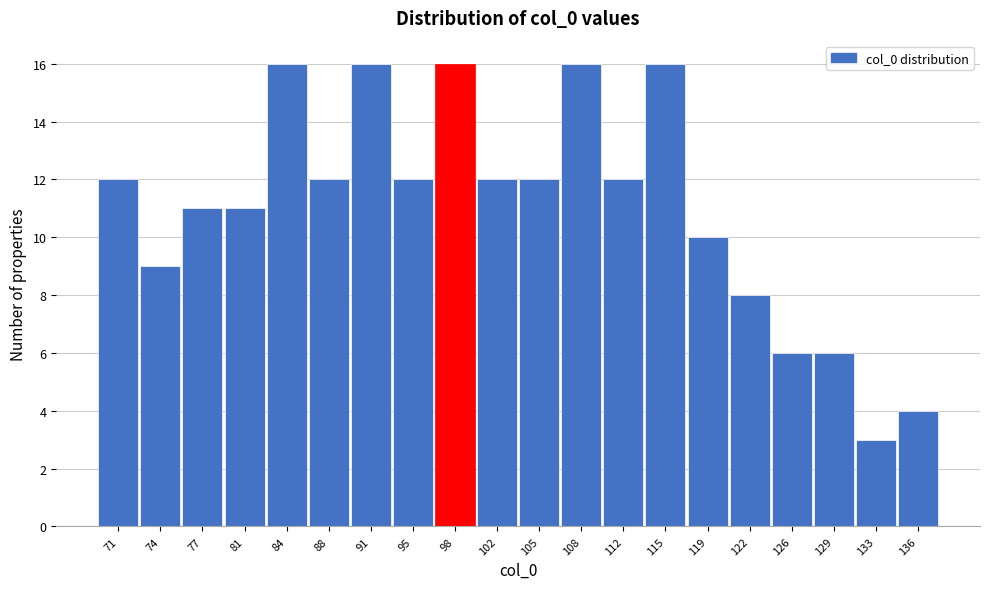

Reading left to right, transcribe all the data shown in this chart.

71=12	74=9	77=11	81=11	84=16	88=12	91=16	95=12	98=16	102=12	105=12	108=16	112=12	115=16	119=10	122=8	126=6	129=6	133=3	136=4